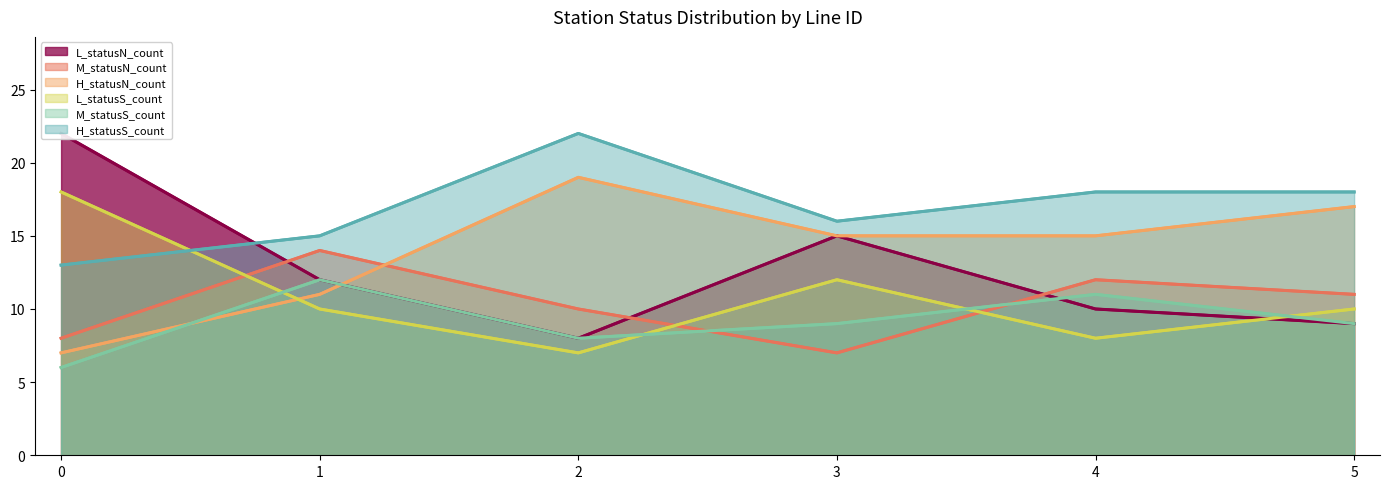

How many data points in H_statusS_count are less than 18?

3